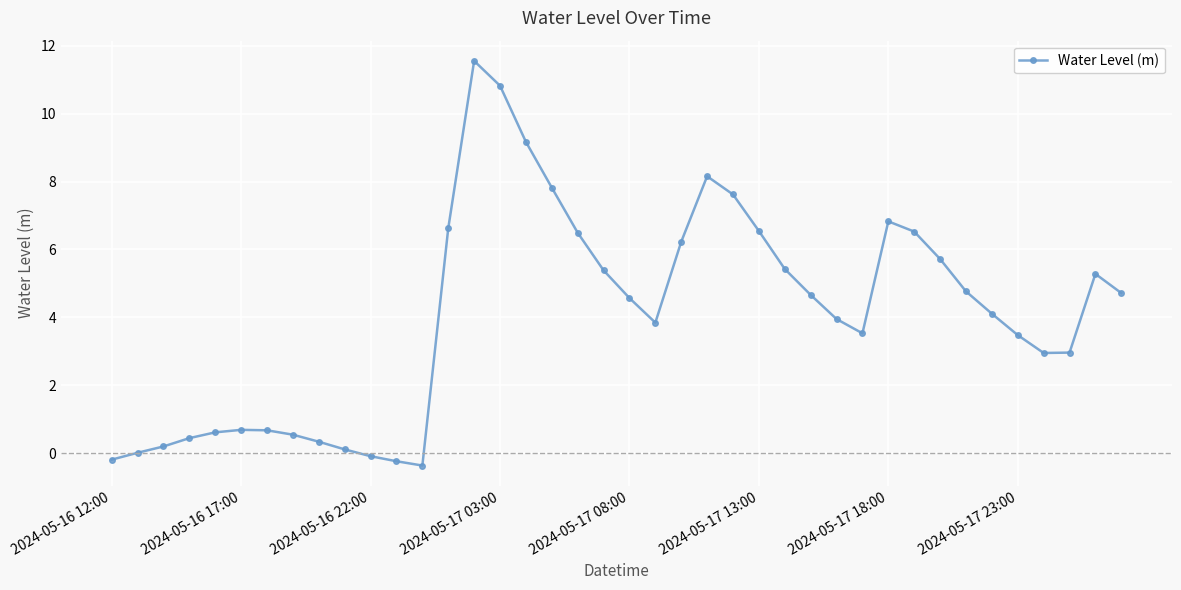

What is the minimum value shown in the chart?

-0.4